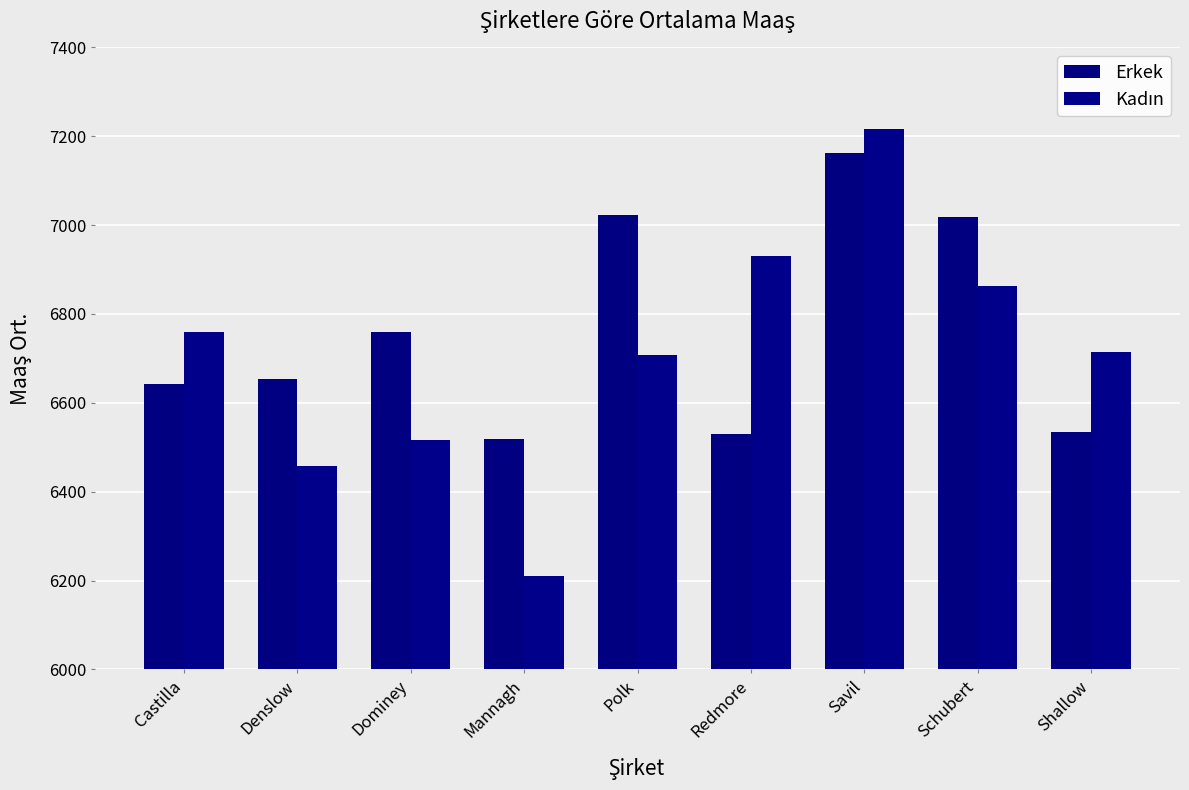

What is the difference between the second highest and minimum values in the Kadın series?

722.1